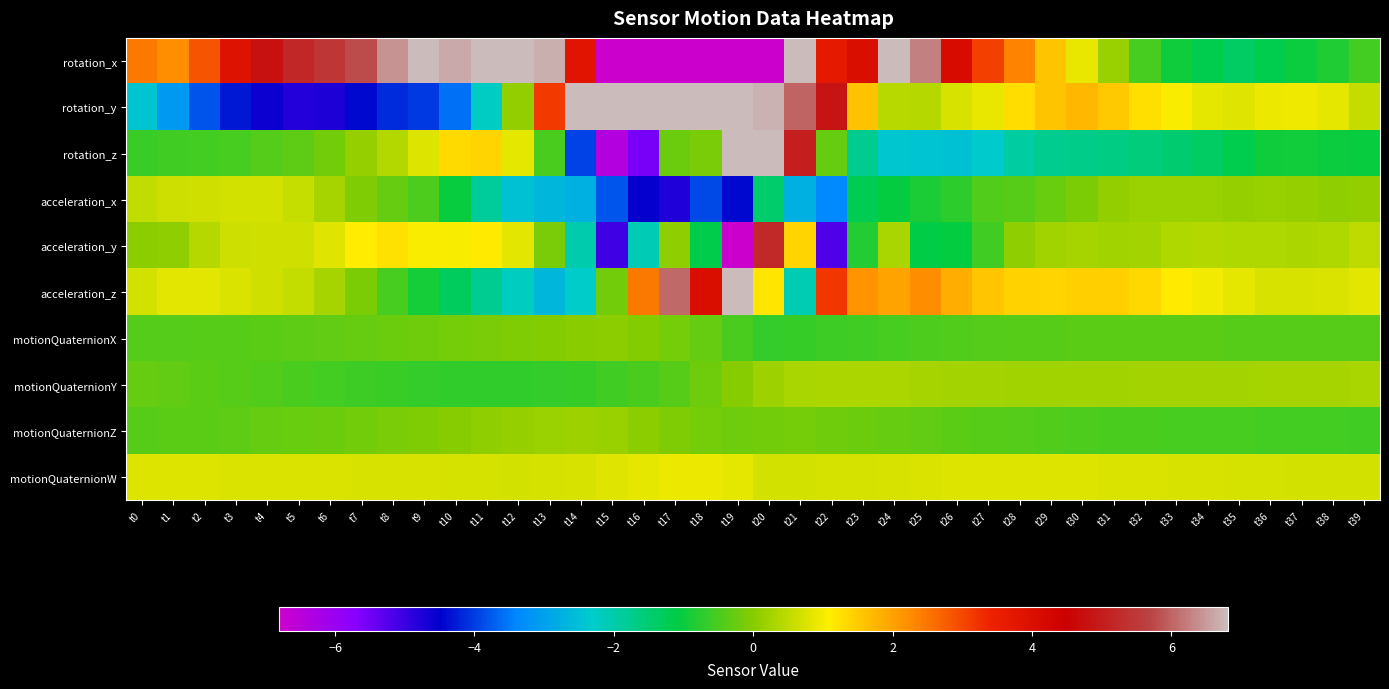

Which category has the highest value across all series?

t18